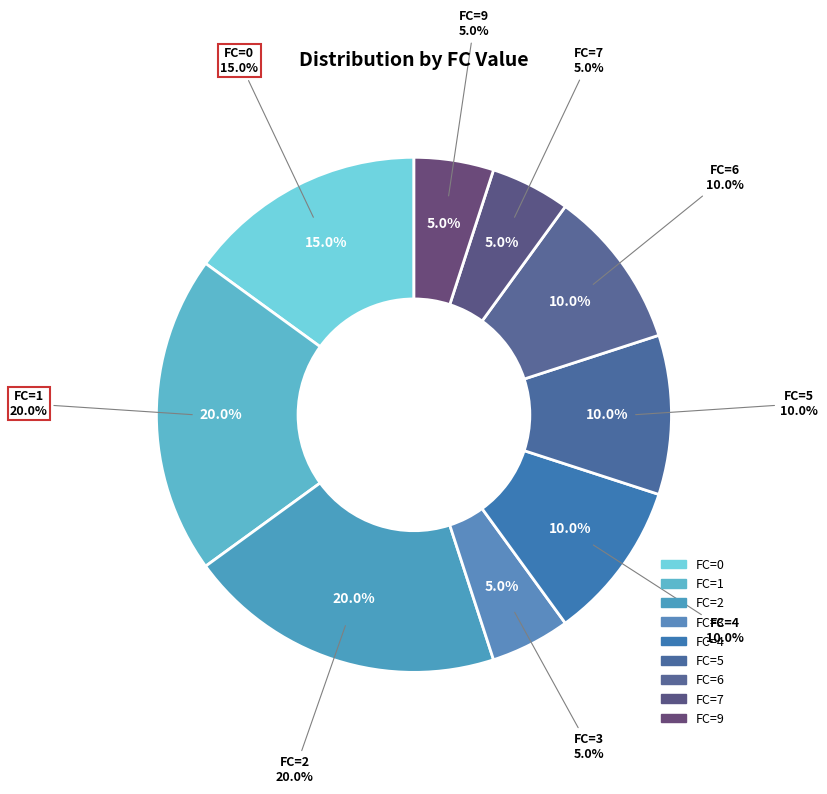

How much of the chart is everything except 19?

100.0%